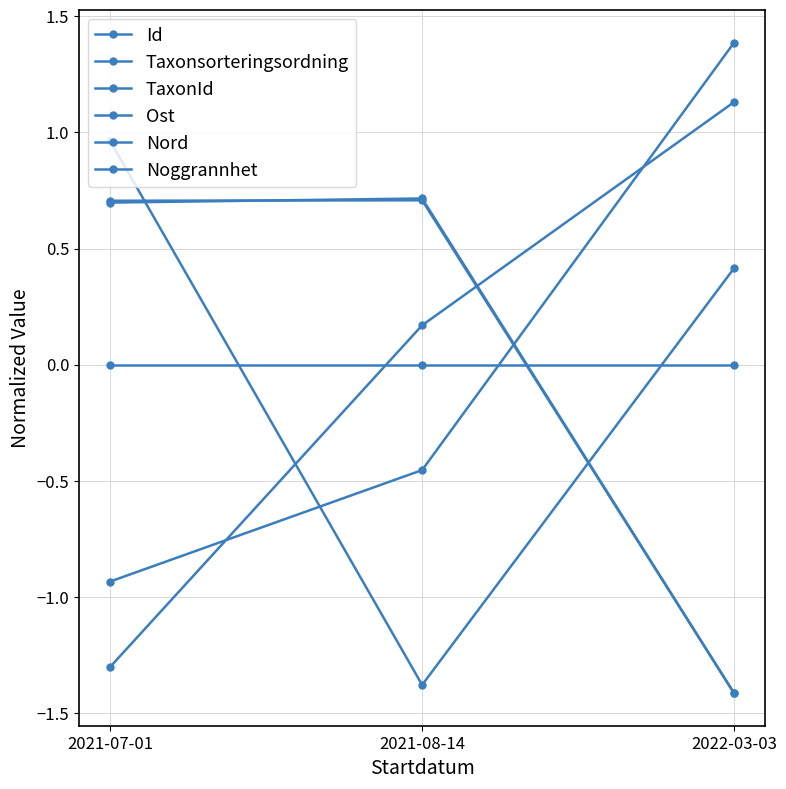

How many data points in Ost are above 0?

2